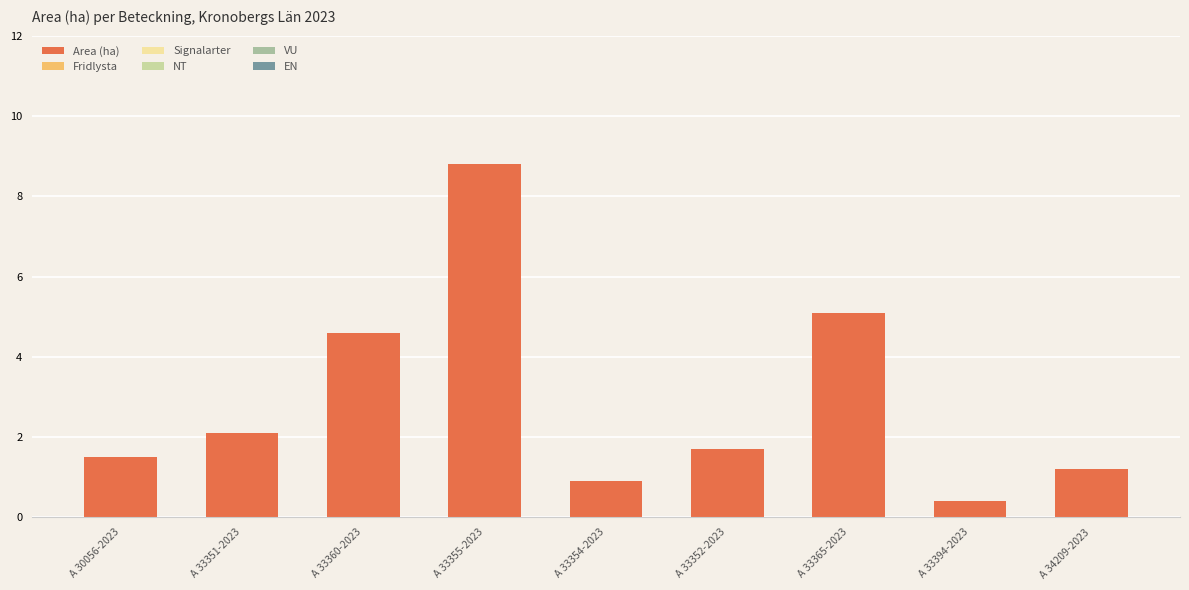

What is the label of the 6th bar from the right?

A 33355-2023